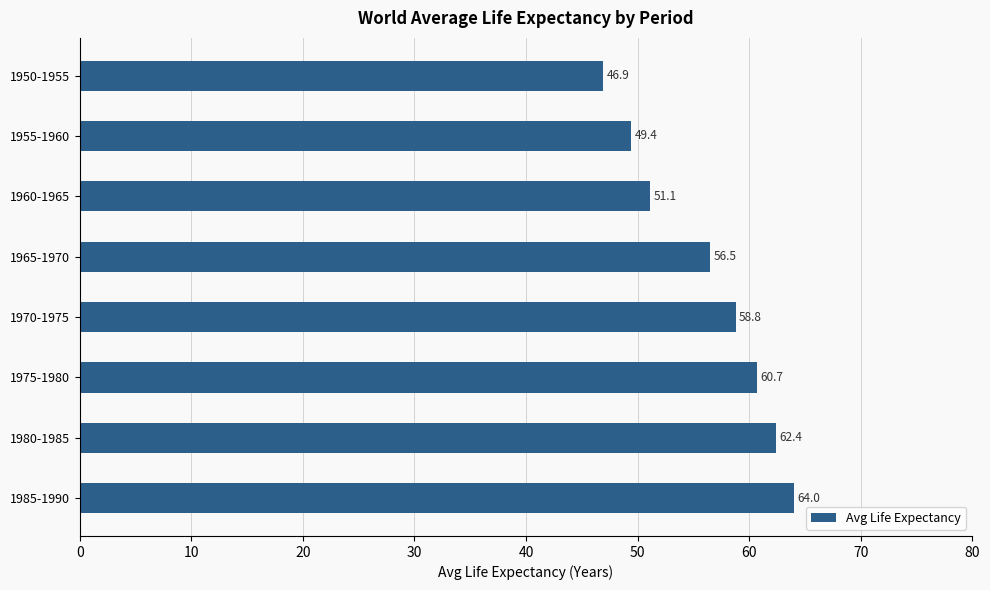

What is the difference between the values at 1965-1970 and 1985-1990?

7.5